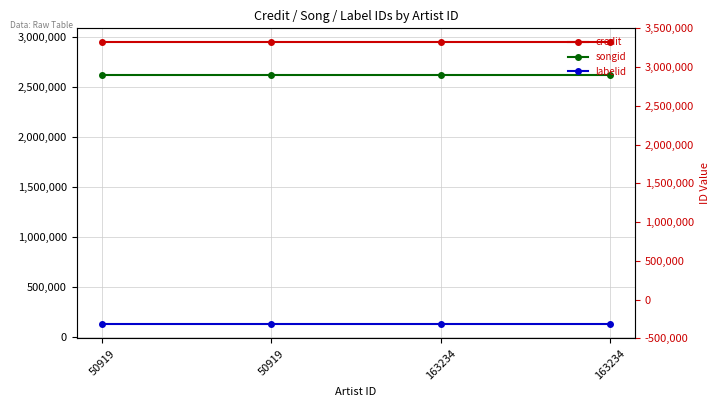

What is the average value of the labelid series?

126337